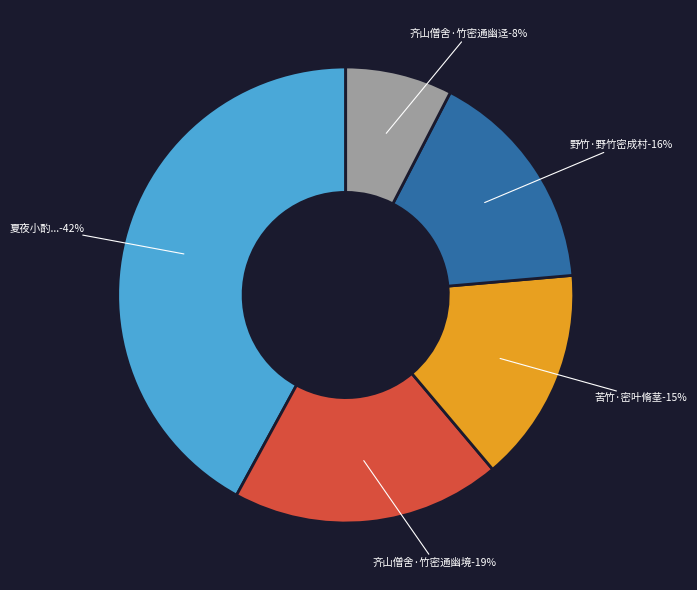

To the nearest percent, what is the average slice percentage?

20%